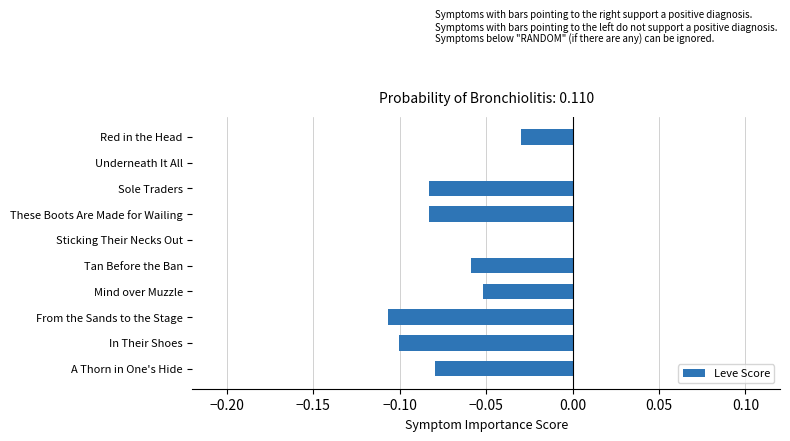

The chart shows a value of -0.0 at Sole Traders. True or false?

False